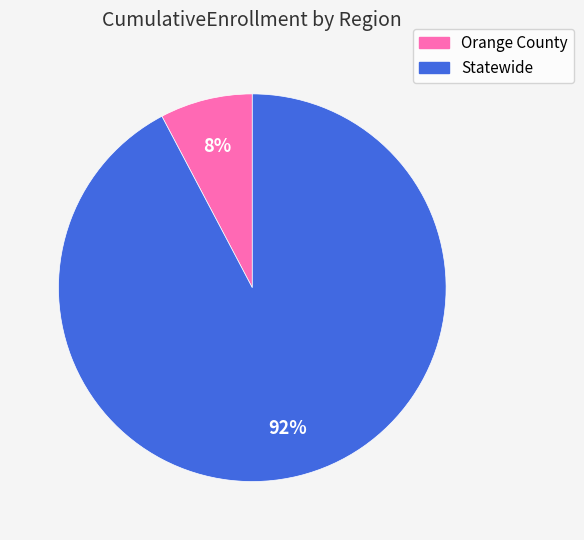

The Orange County slice represents 8% of the pie. True or false?

True